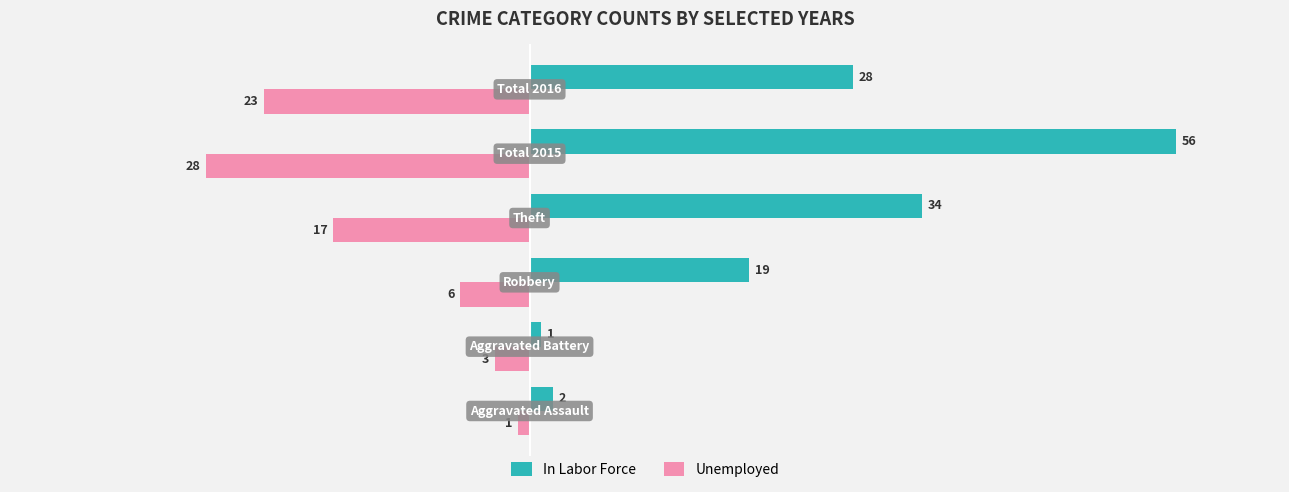

What is the maximum value for Unemployed?

-1